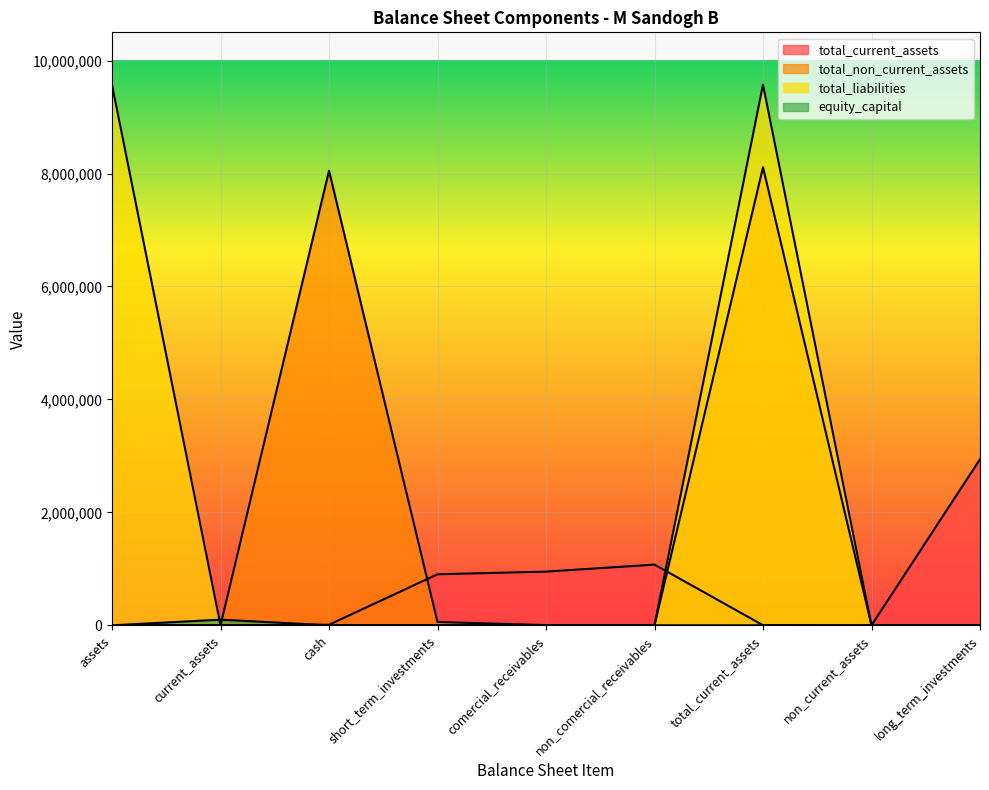

Does the chart display data point markers on the line(s)?

No